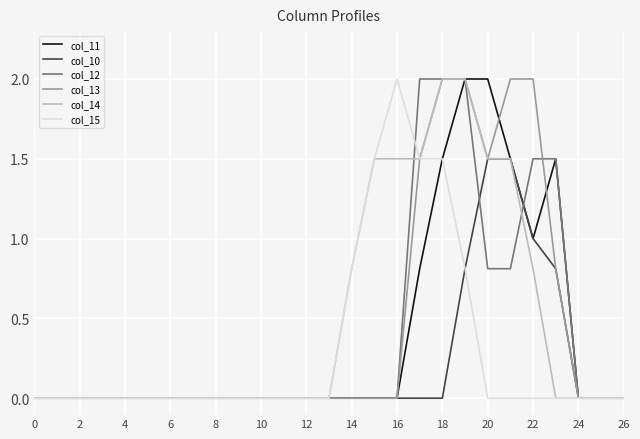

What is the maximum value shown in the chart?

2.0